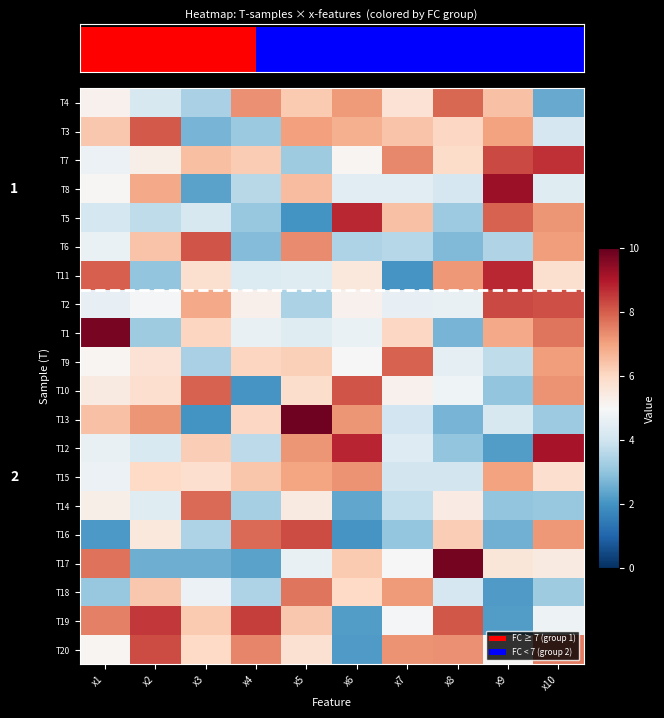

What is the difference between the T1 values at x1 and x9?

2.8